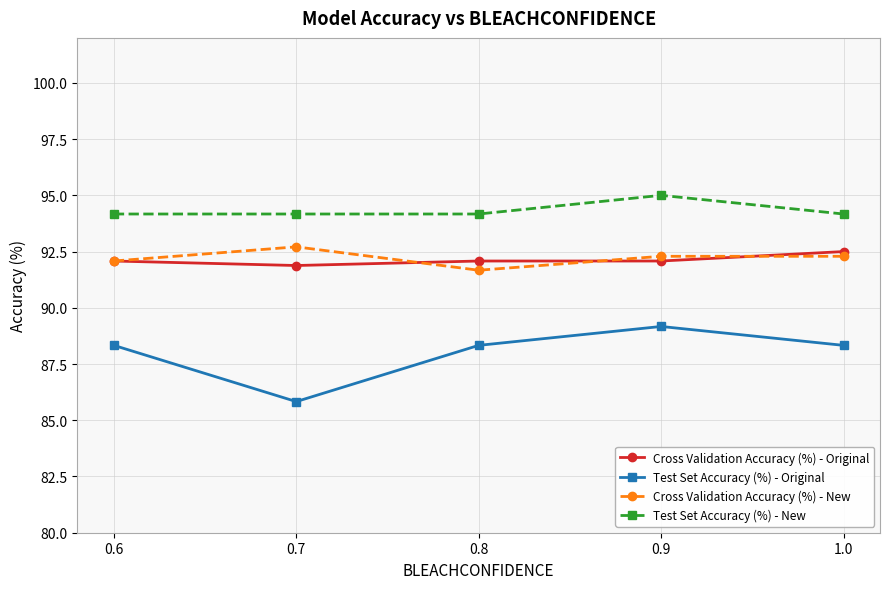

What is the difference between the highest and lowest values at 1.0?

5.8